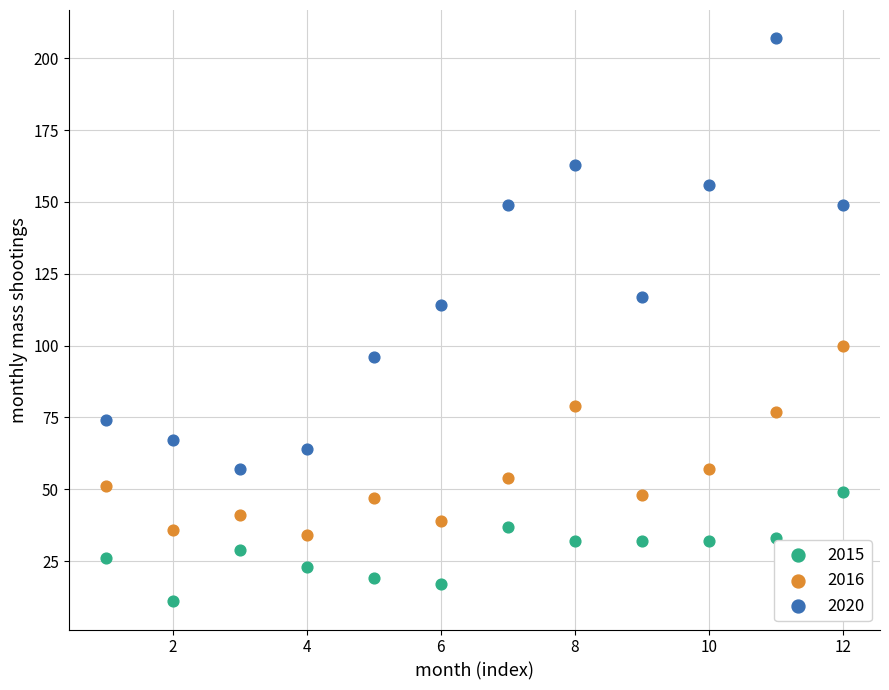

Across all series, what Y value is closest to 109?

114